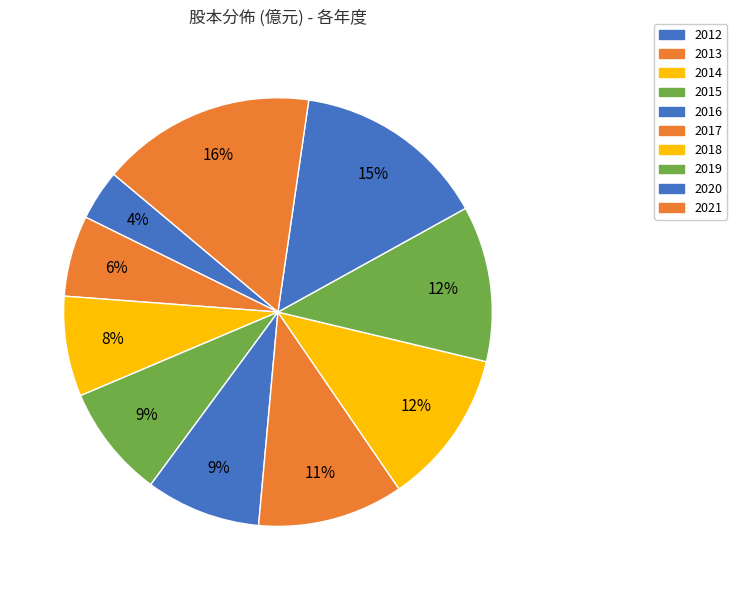

To the nearest percent, what is the difference between the 2017 and 2012 slice percentages?

7%